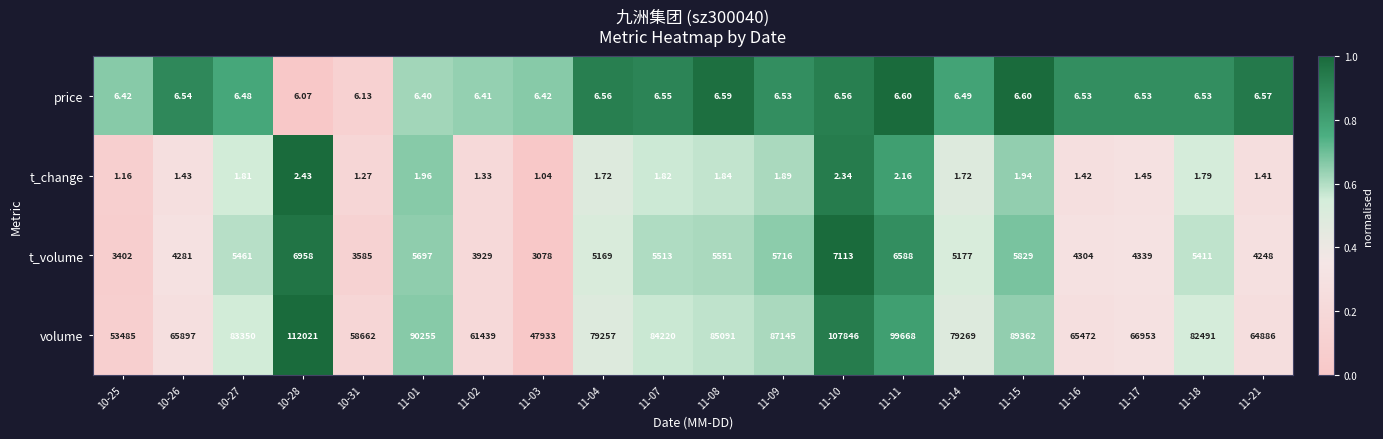

Which series has the widest spread of values?

volume